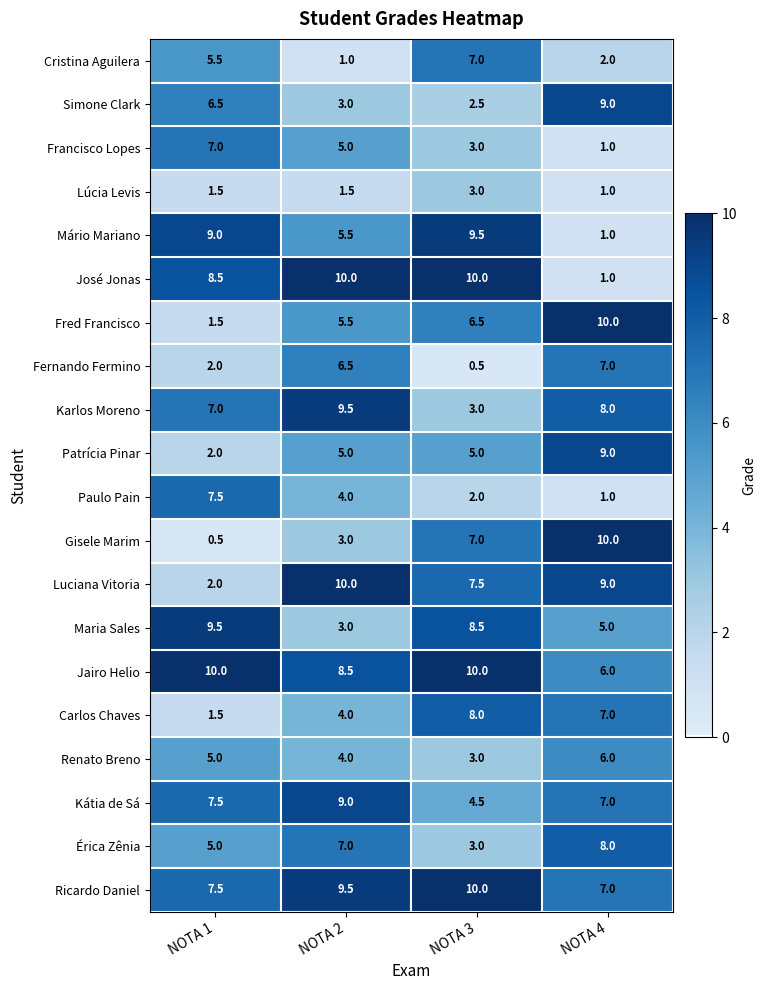

List the labels in order of Luciana Vitoria value, smallest first.

NOTA 1, NOTA 3, NOTA 4, NOTA 2